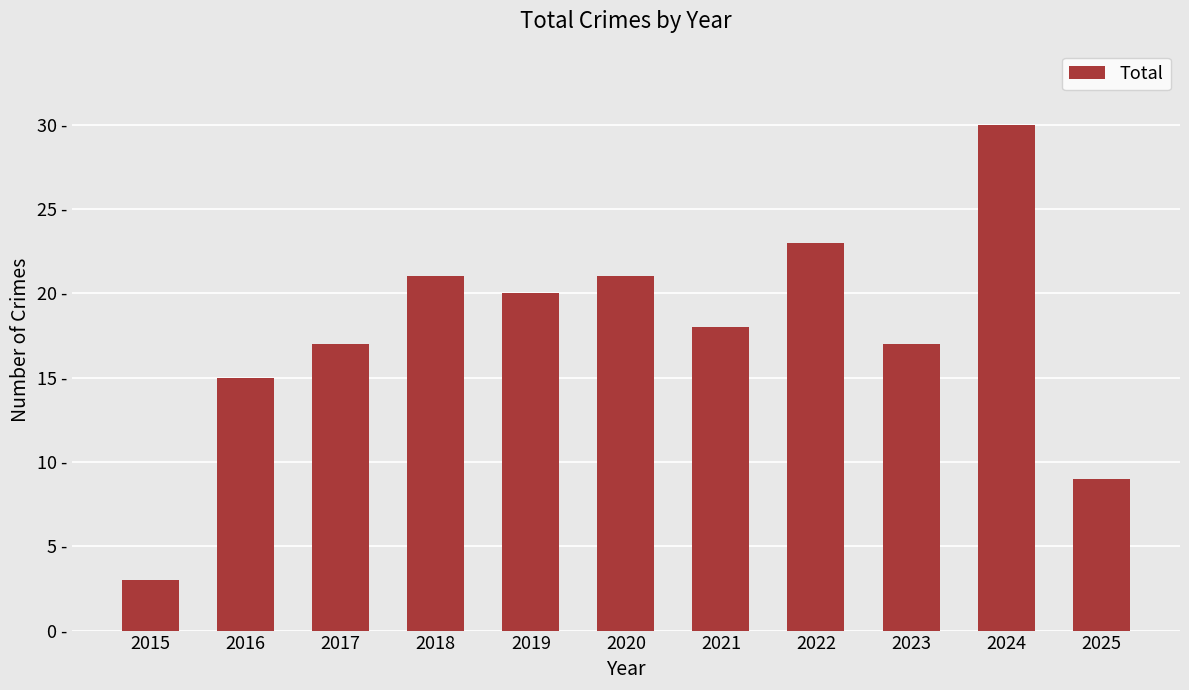

Are the bars horizontal?

No